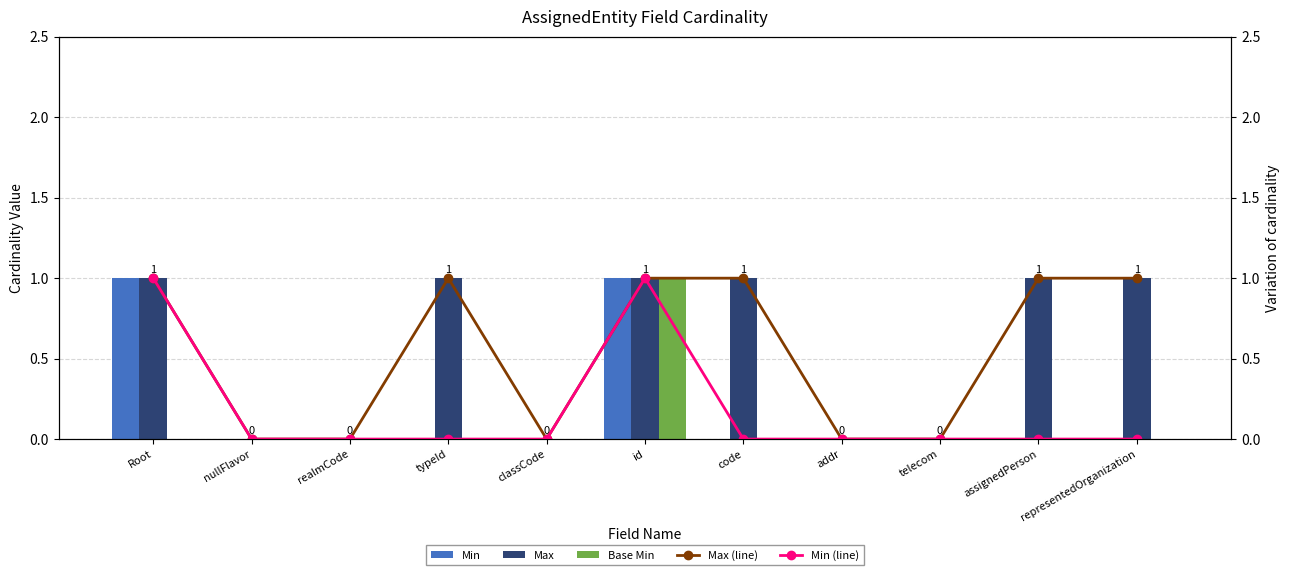

Which category has the lowest value across all series?

nullFlavor